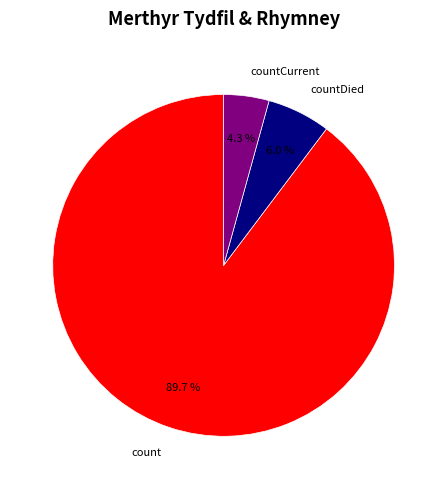

Between countCurrent and count, which is larger?

count